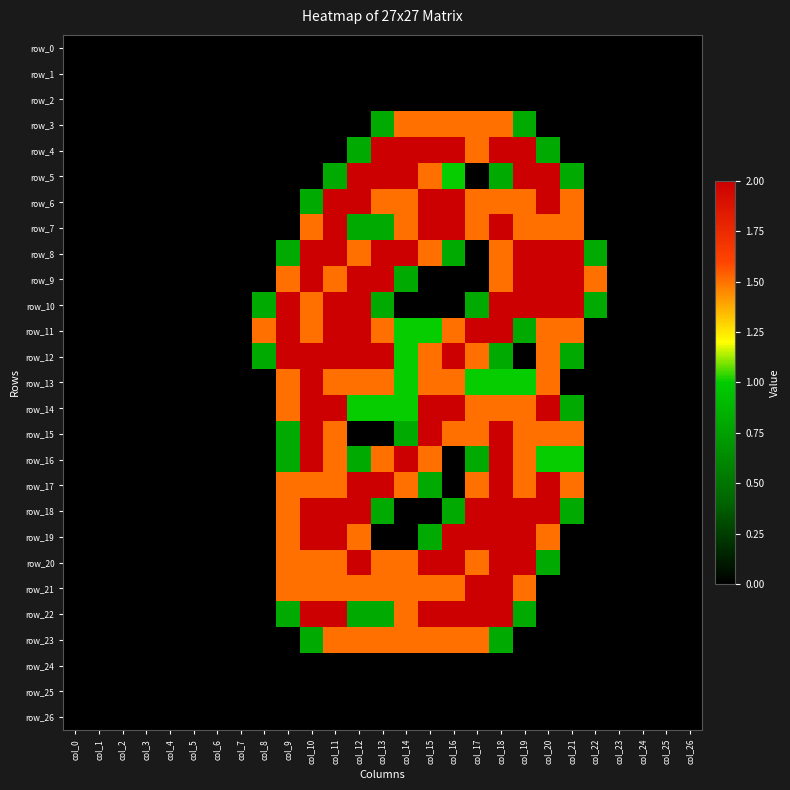

What is the average value of the row_11 series?

0.8